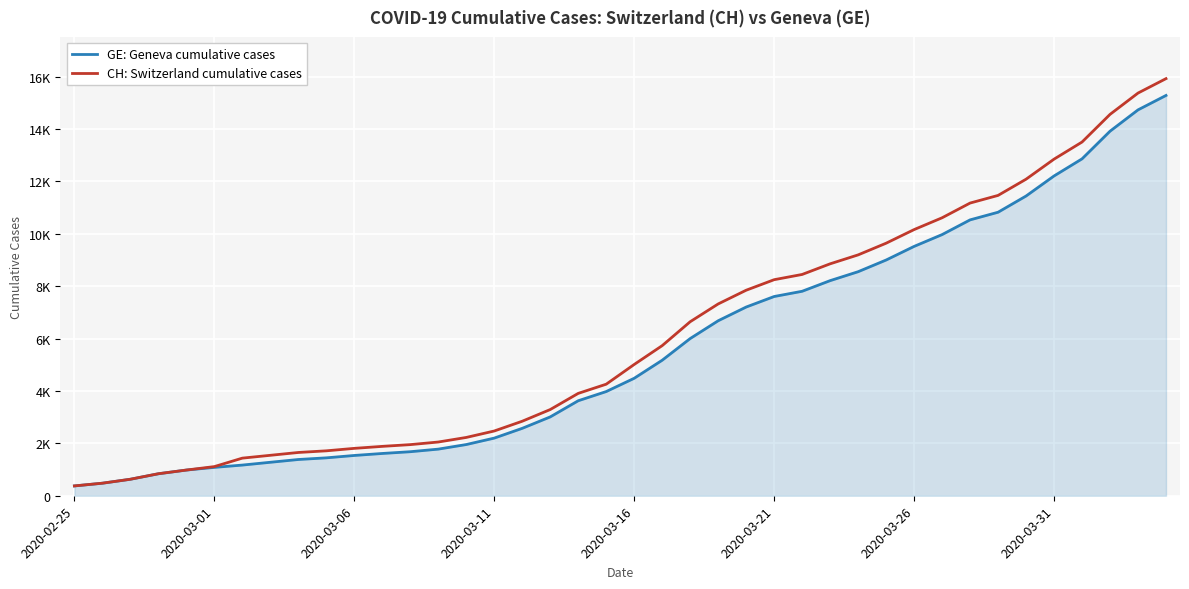

What are all the series names shown in the legend?

GE: Geneva cumulative cases, CH: Switzerland cumulative cases